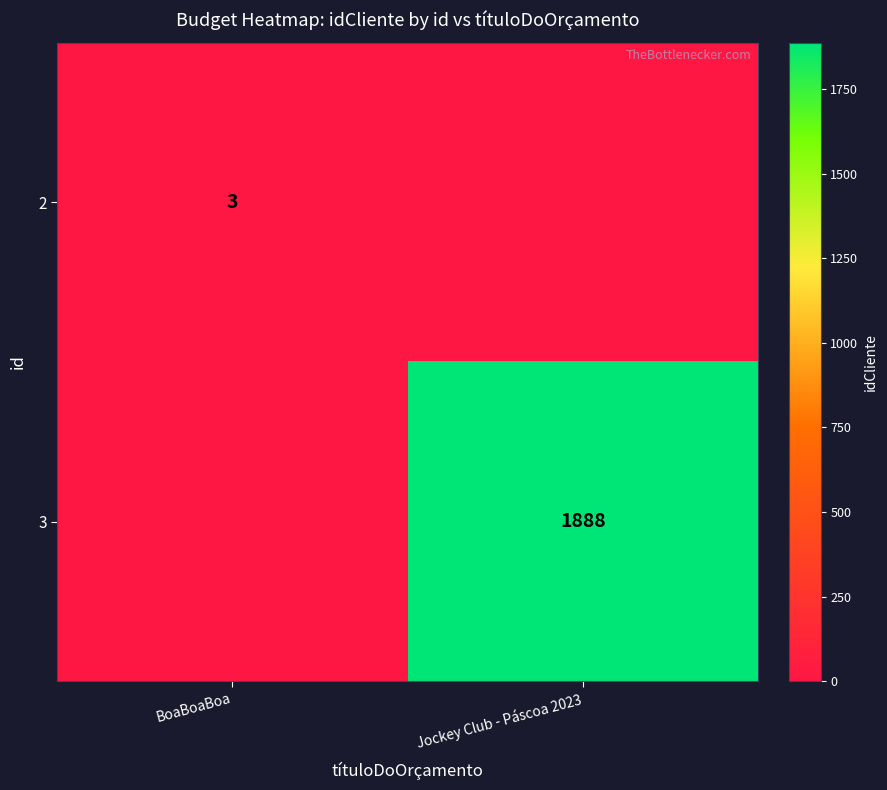

The 2 series shows 5 at BoaBoaBoa. True or false?

False